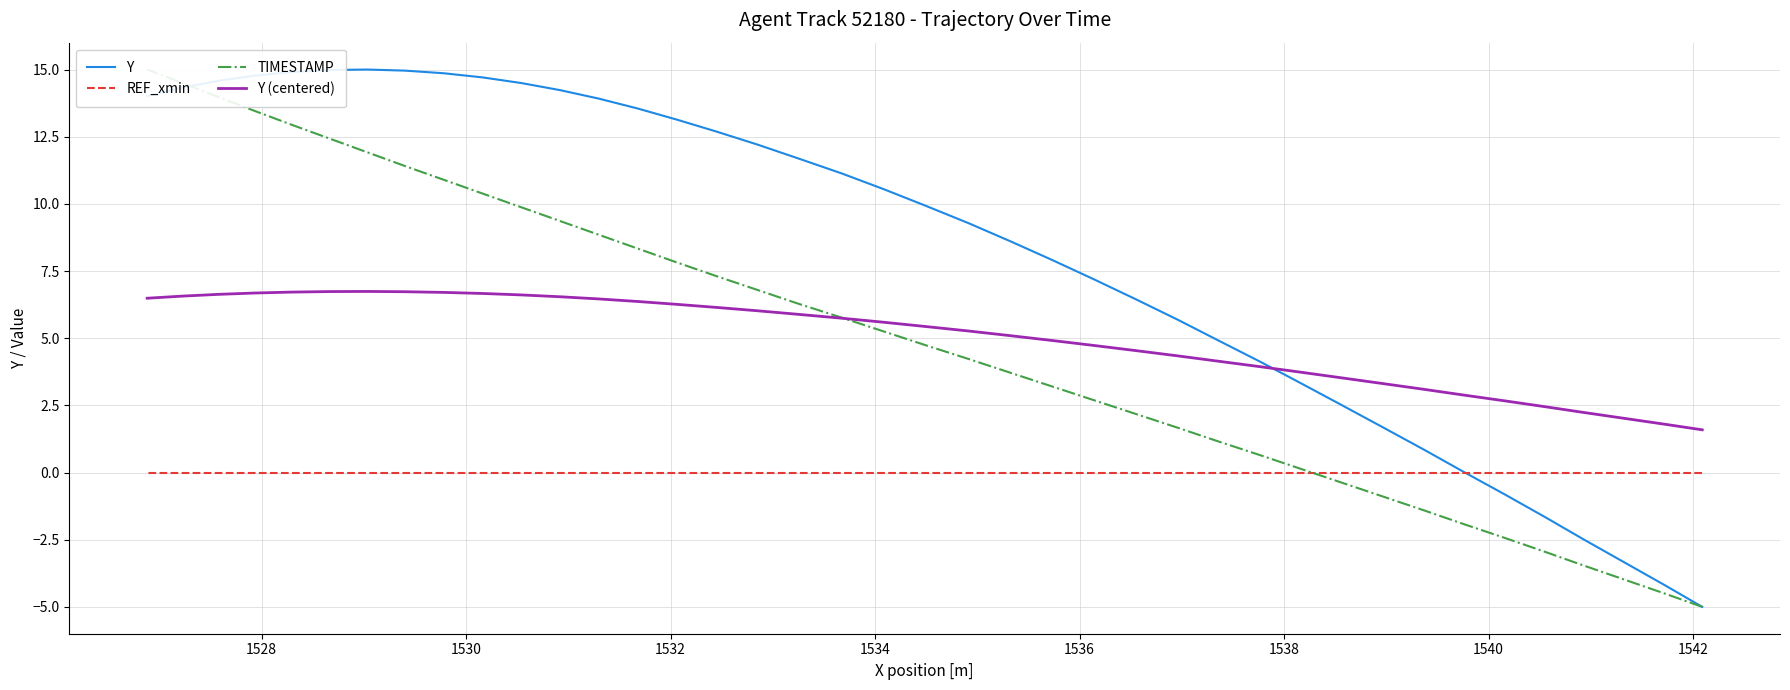

How many intersections are there between TIMESTAMP and Y (centered)?

1